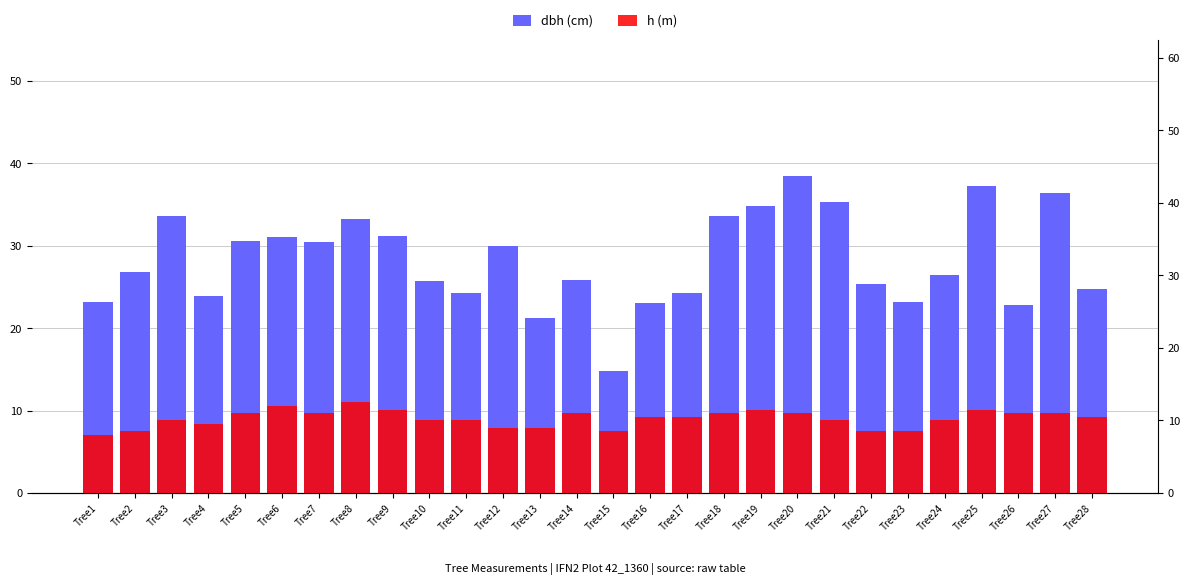

Rank the series by their average value, from highest to lowest.

dbh (cm), h (m)